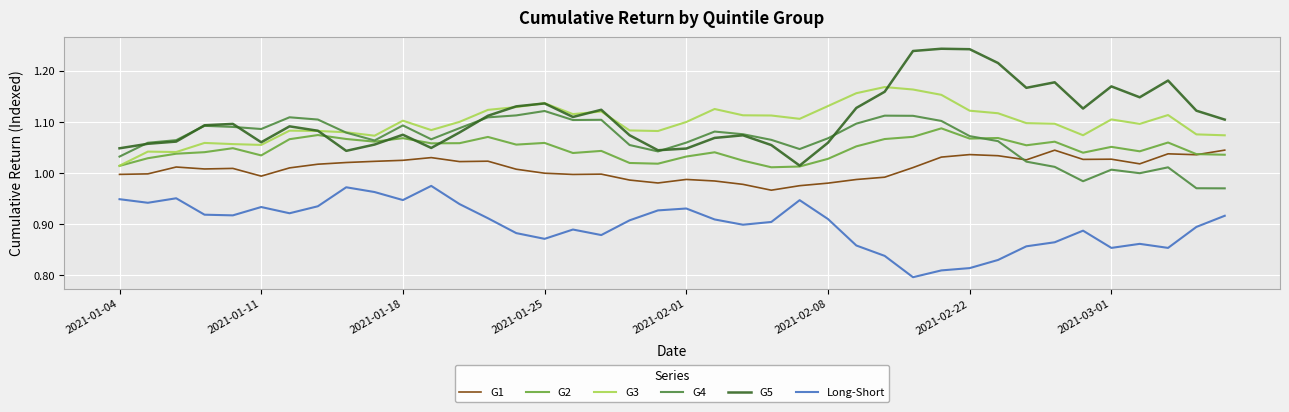

True or false: G1 has more than 1 interior local peaks.

True